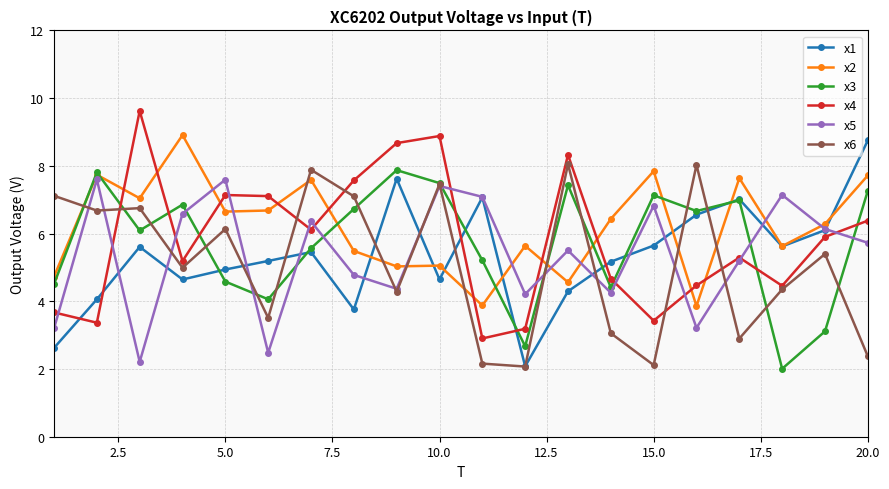

What is the maximum value shown in the chart?

9.6